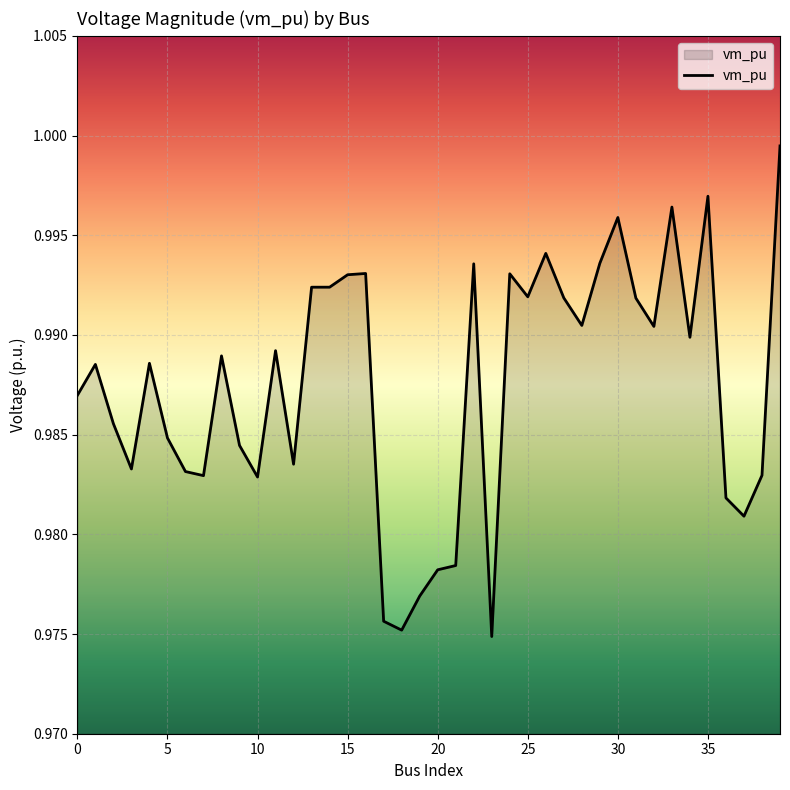

How many points are lower than both their immediate neighbors (excluding endpoints)?

11